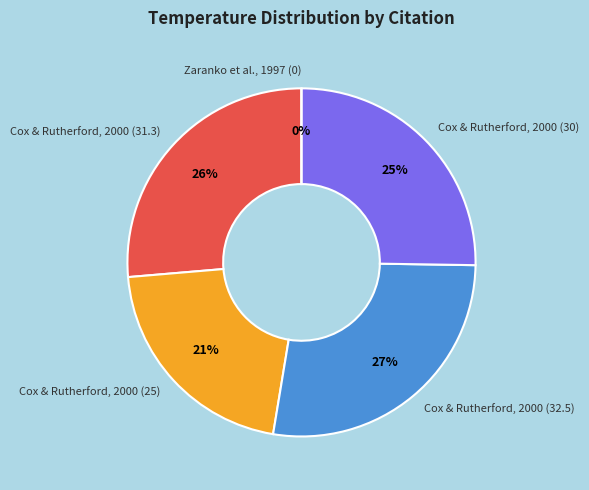

Which has a higher value, 32.5 or 30?

32.5